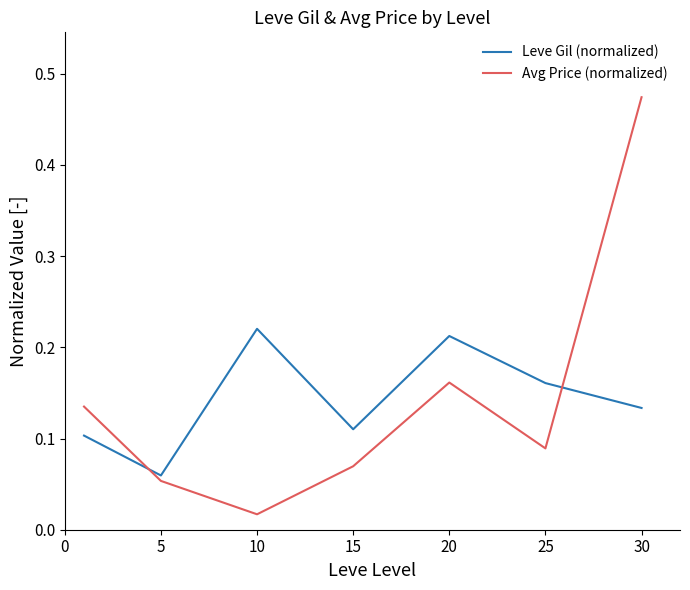

Which series ends up on top after the final intersection of Avg Price (normalized) and Leve Gil (normalized)?

Avg Price (normalized)